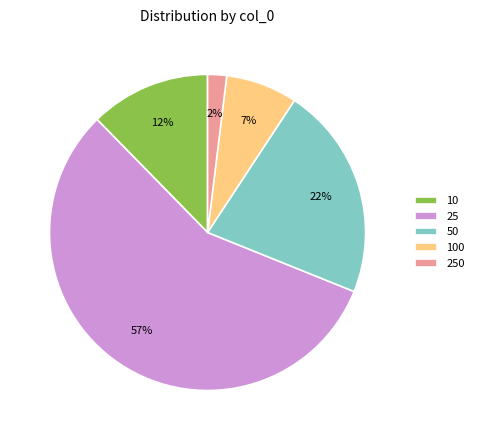

Is 25 the majority of the pie?

Yes